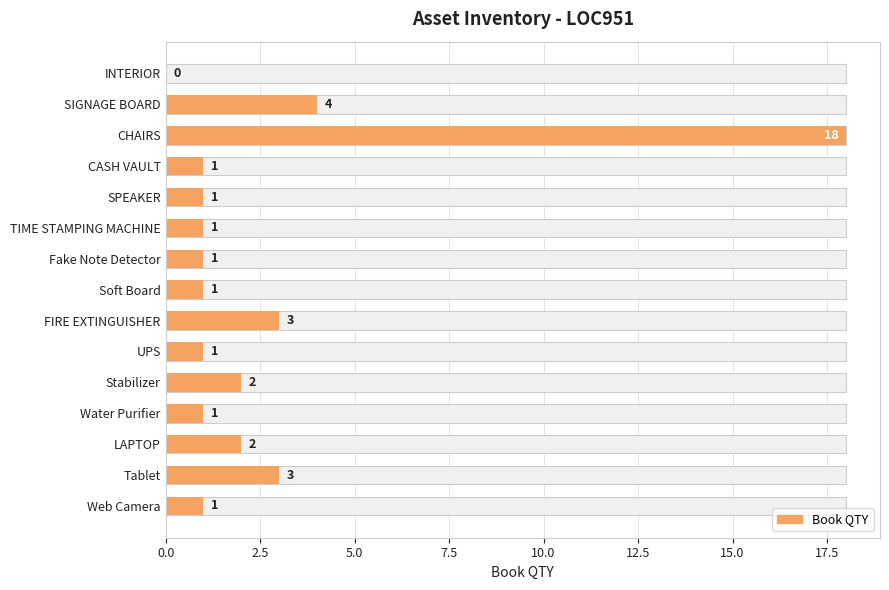

What is the average value?

3